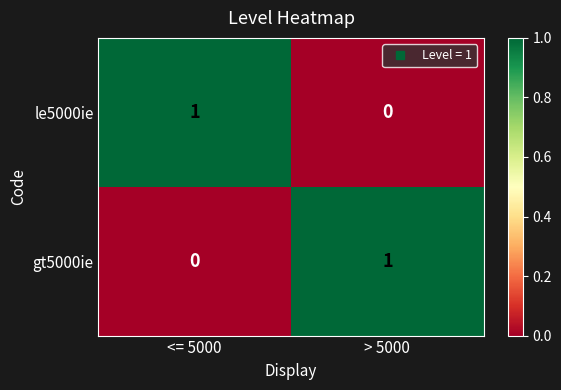

Which category has the highest value in the le5000ie series?

<= 5000